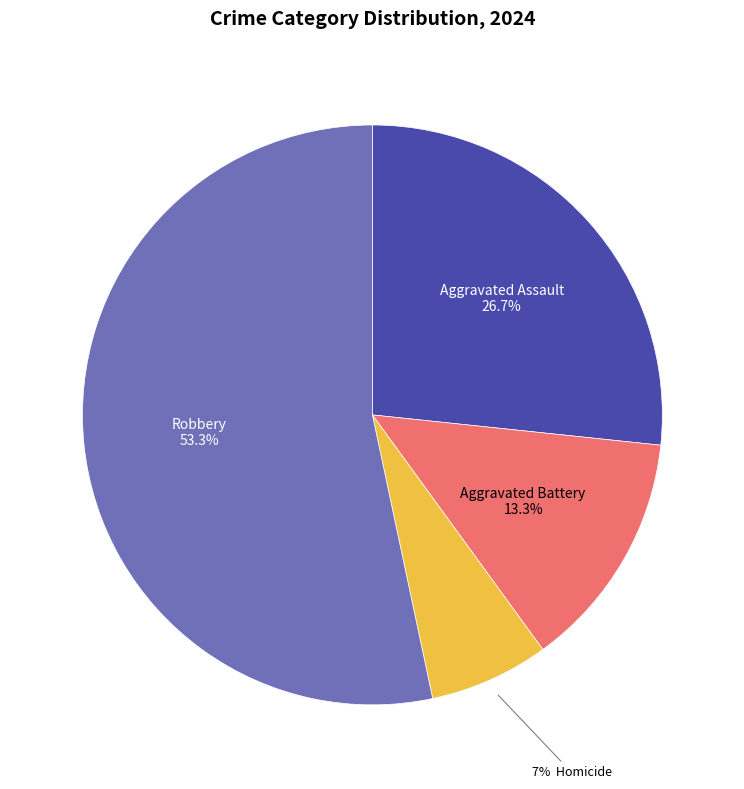

Count the number of slices in the pie.

4